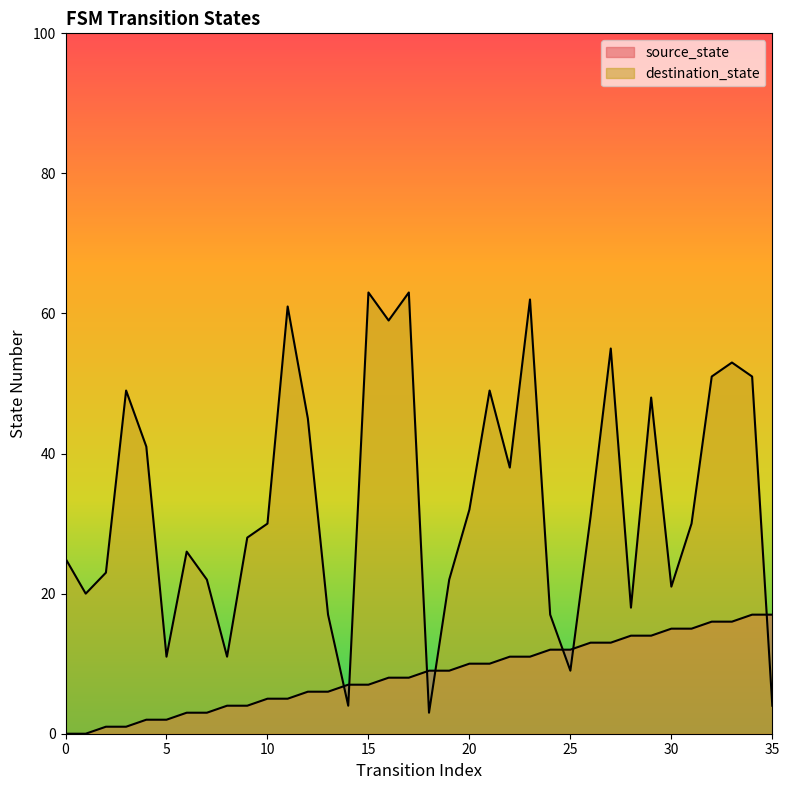

At which category is the sum across all series the highest?

23